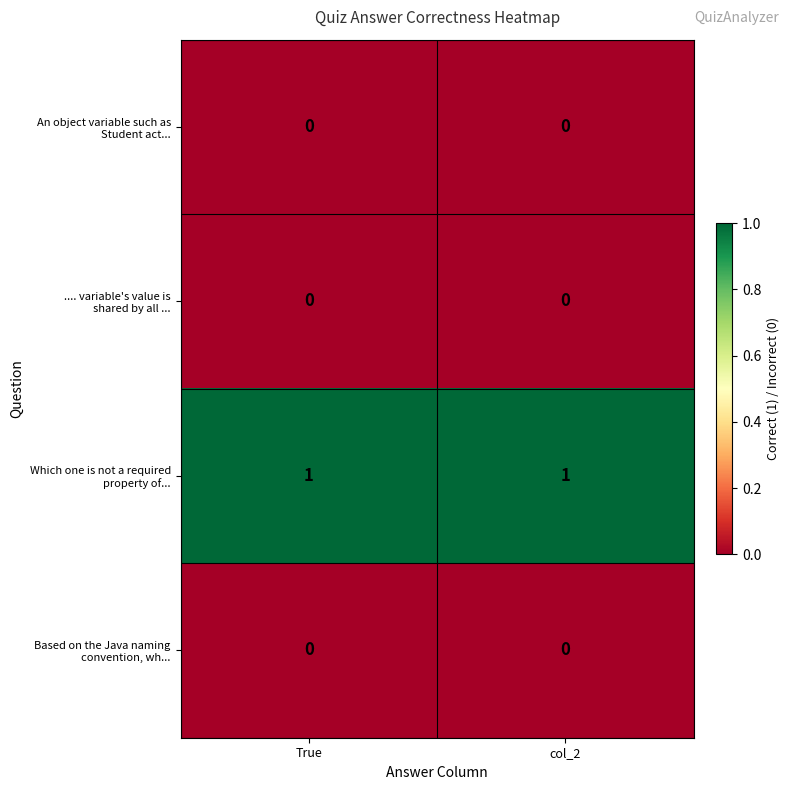

How many categories are shown in the chart?

2